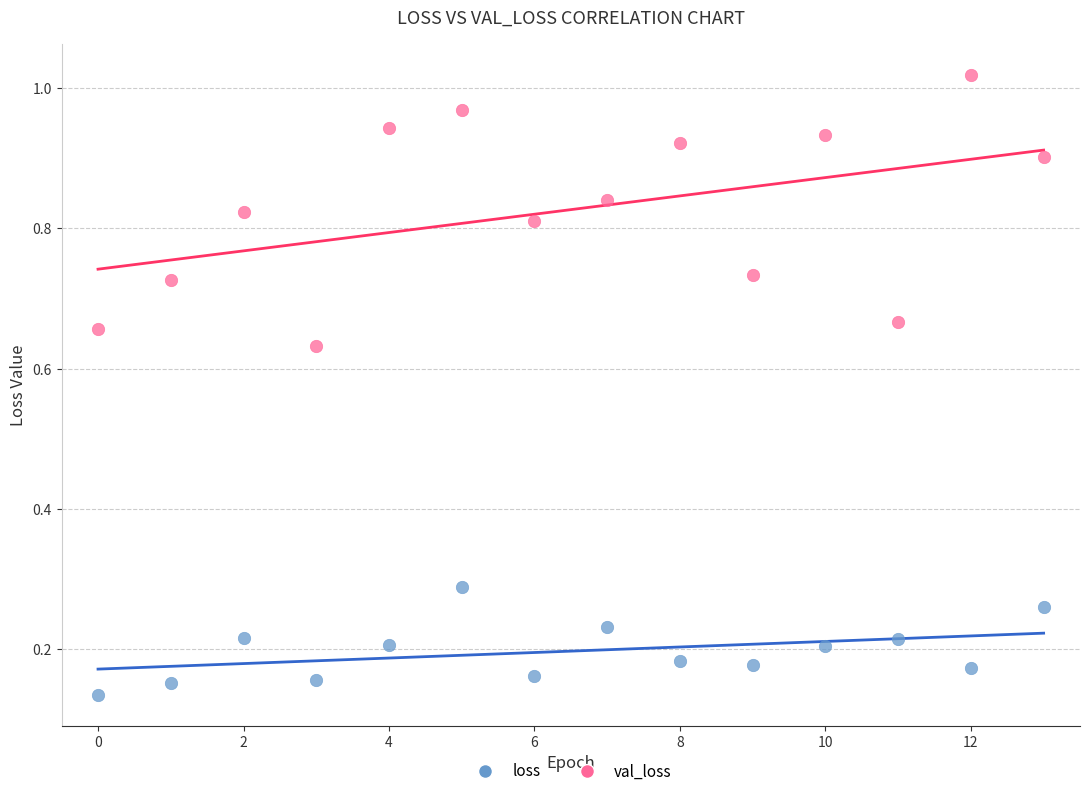

Which series contains the lowest Y value?

loss